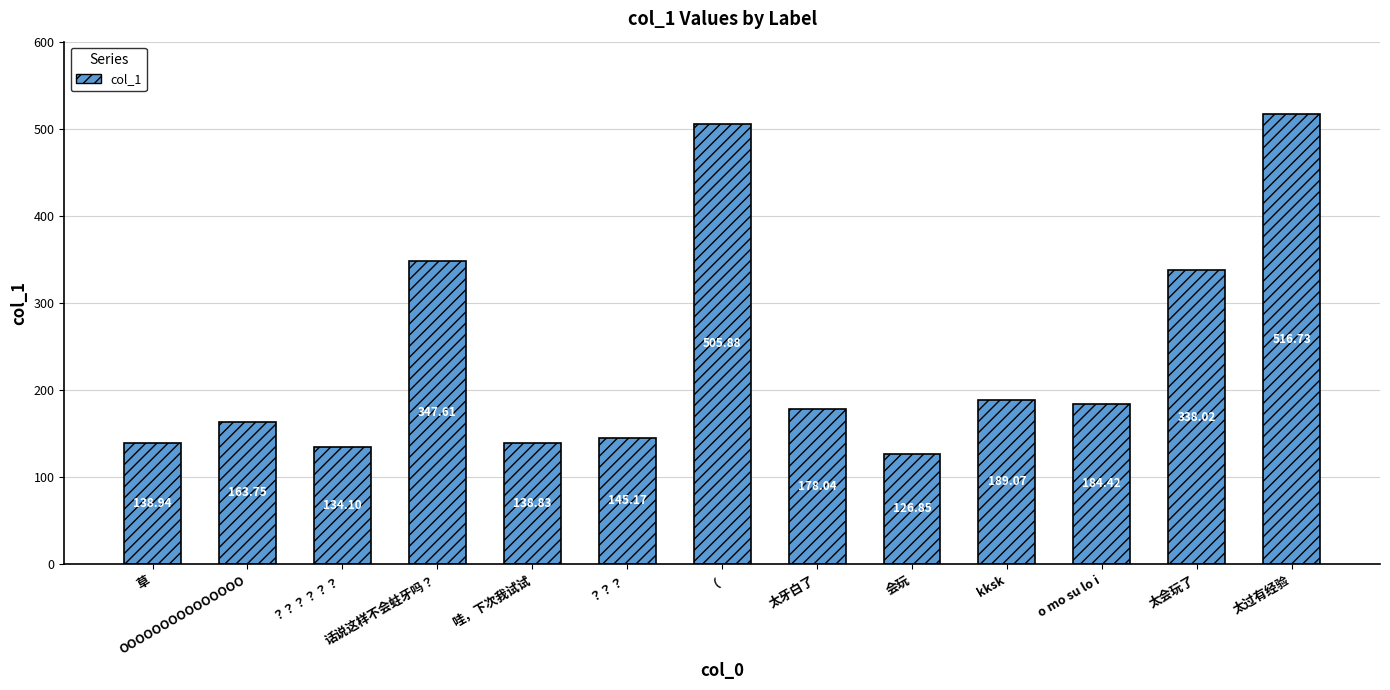

What is the difference between the values at 太会玩了 and 哇，下次我试试?

199.2